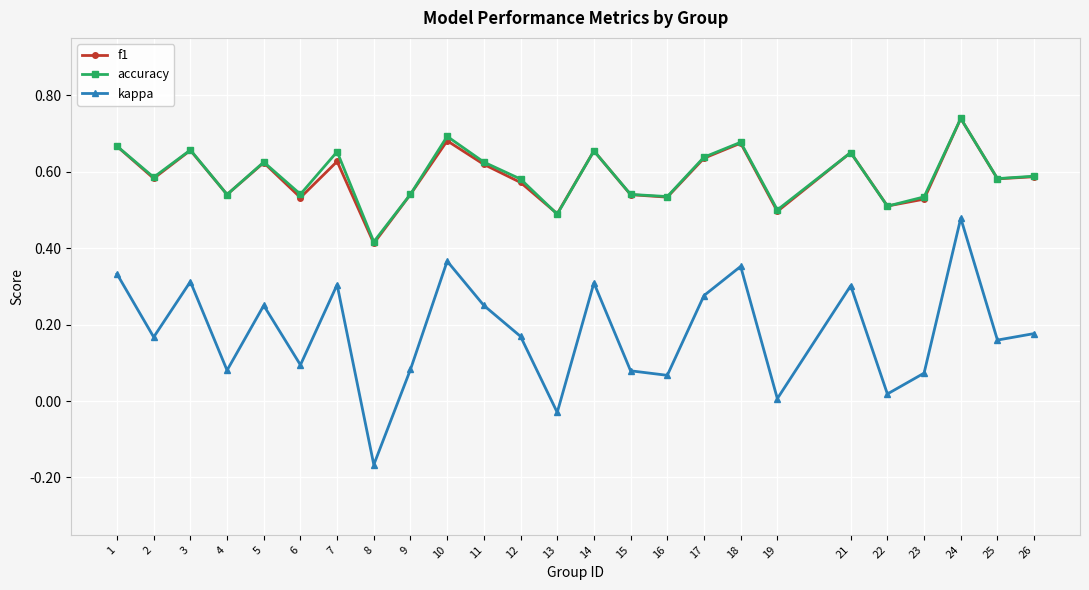

What is the sum of the f1 values at 11 and 18?

1.3